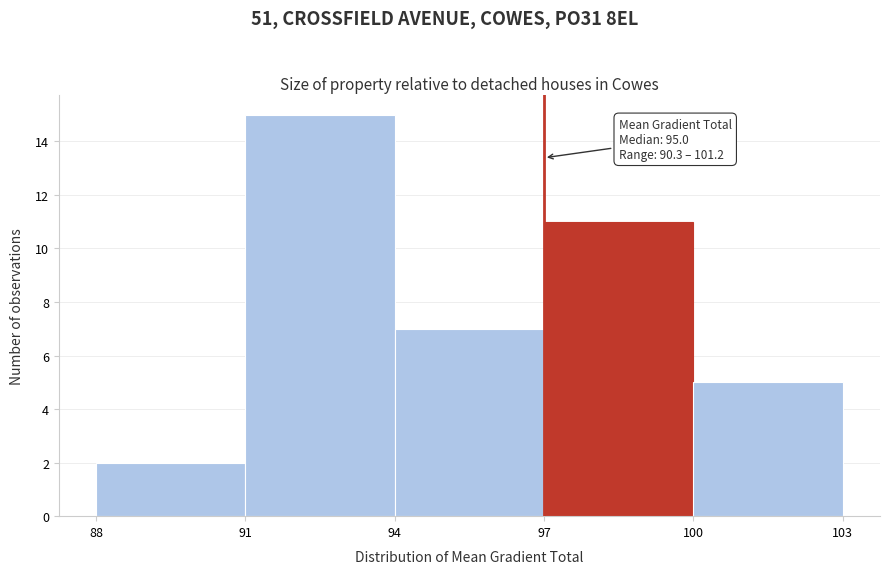

Over which range of the x-axis is the bar tallest?

91 to 94